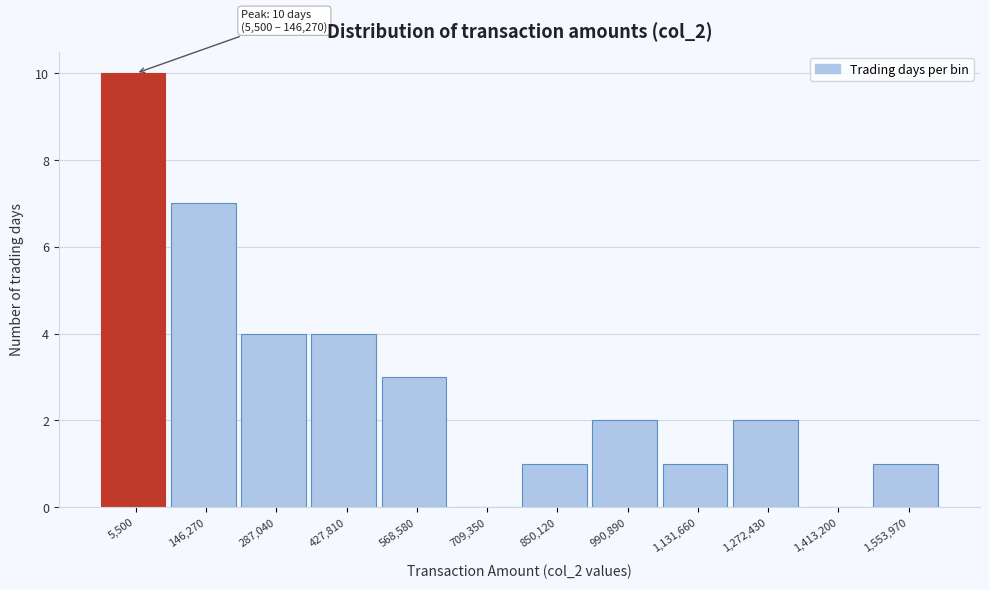

Reading left to right, extract all data points from this chart.

5,500=10	146,270=7	287,040=4	427,810=4	568,580=3	709,350=0	850,120=1	990,890=2	1,131,660=1	1,272,430=2	1,413,200=0	1,553,970=1